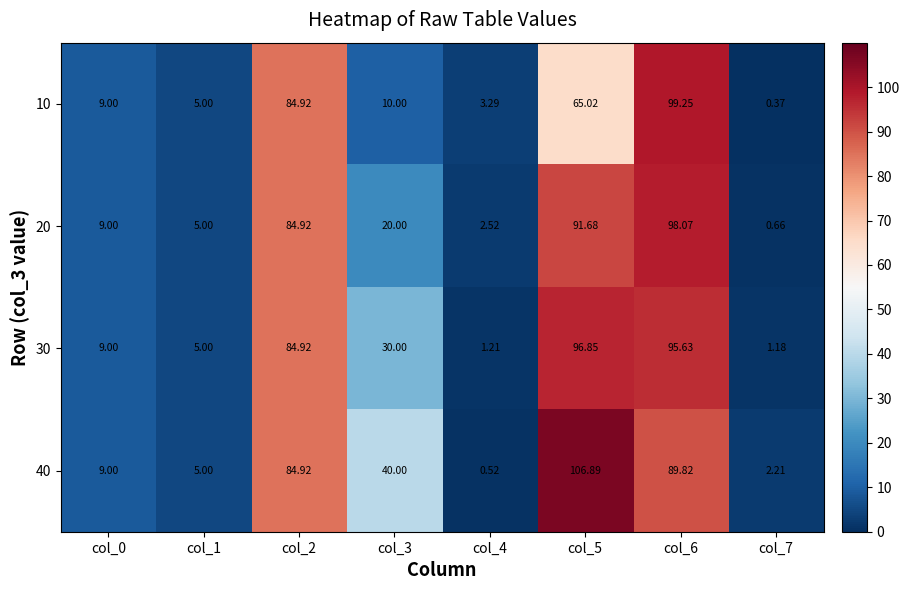

Is the value of 30 at col_3 greater than the value of 10 at col_0?

Yes